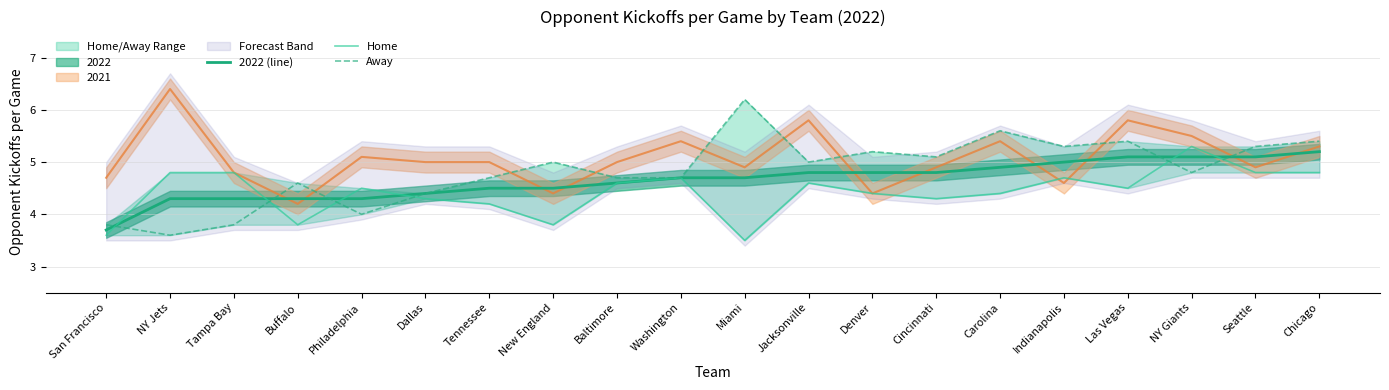

At which label does Home first exceed 4?

NY Jets